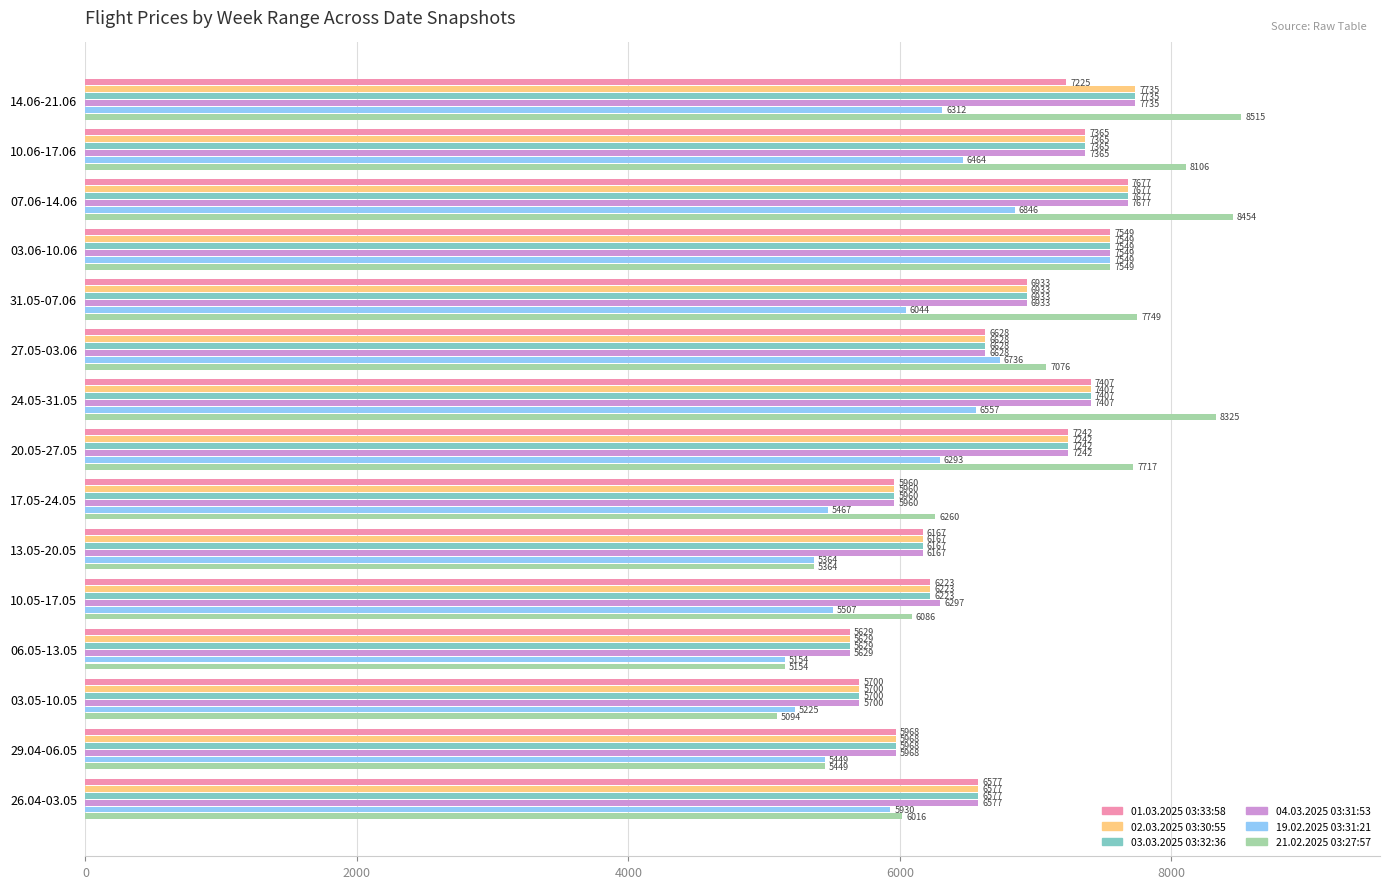

What is the approximate value of 21.02.2025 03:27:57 at 13.05-20.05?

5364